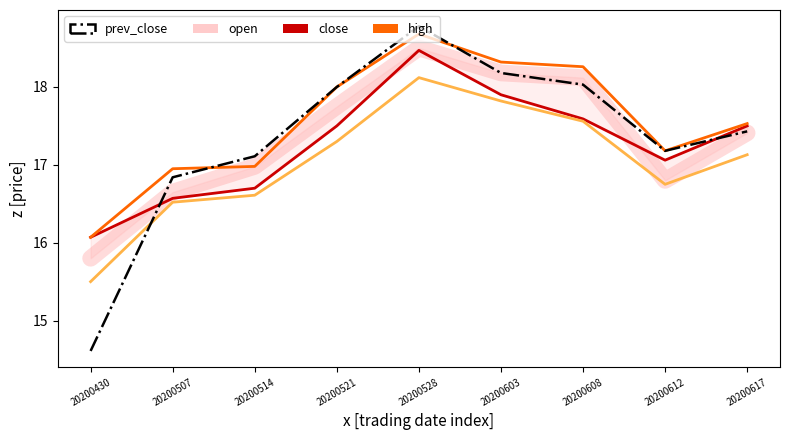

Reading left to right, transcribe all the data shown in this chart.

open: 20200430=15.8	20200507=16.6	20200514=17.0	20200521=17.8	20200528=18.5	20200603=18.2	20200608=18.1	20200612=16.8	20200617=17.4
close: 20200430=16.1	20200507=16.6	20200514=16.7	20200521=17.5	20200528=18.5	20200603=17.9	20200608=17.6	20200612=17.1	20200617=17.5
high: 20200430=16.1	20200507=16.9	20200514=17.0	20200521=18.0	20200528=18.7	20200603=18.3	20200608=18.3	20200612=17.2	20200617=17.5
low: 20200430=15.5	20200507=16.5	20200514=16.6	20200521=17.3	20200528=18.1	20200603=17.8	20200608=17.6	20200612=16.8	20200617=17.1
prev_close: 20200430=14.6	20200507=16.8	20200514=17.1	20200521=18.0	20200528=18.8	20200603=18.2	20200608=18.0	20200612=17.2	20200617=17.4